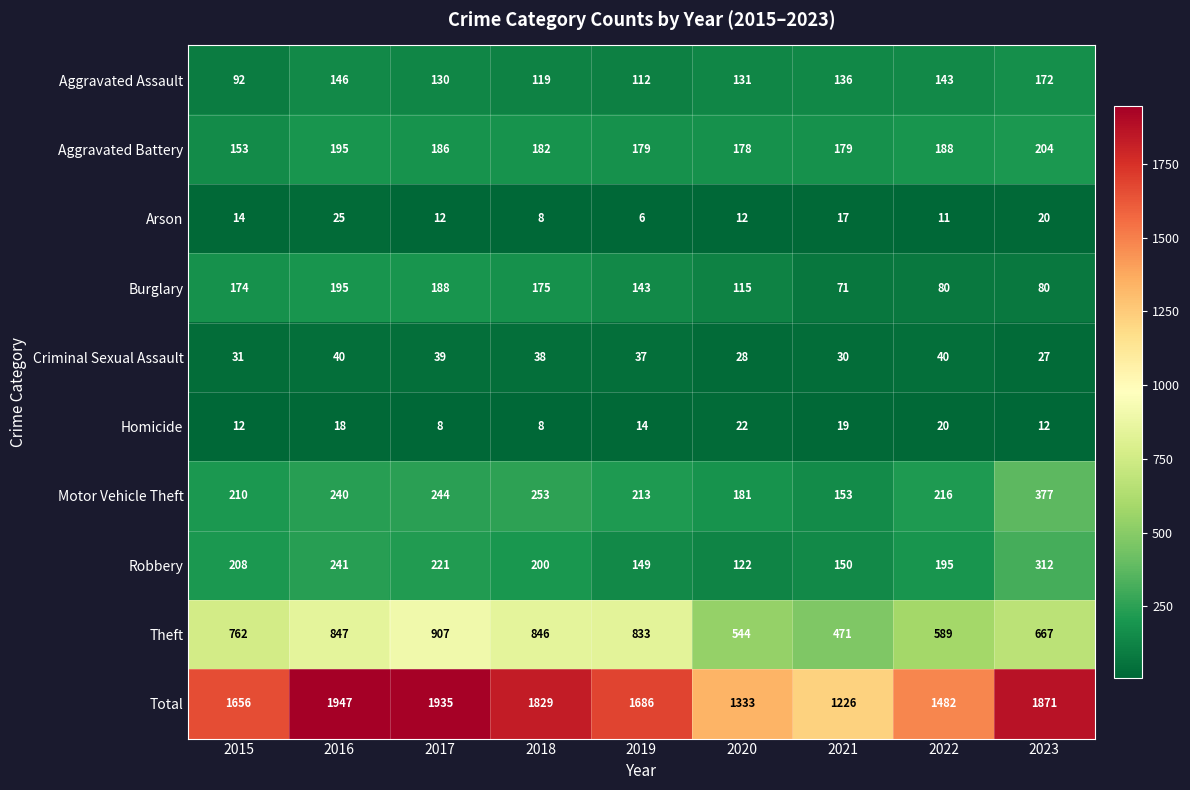

What is the average value of the Aggravated Battery series?

183